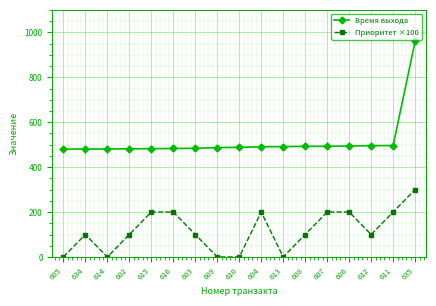

What is the sum of the Время выхода values at 612 and 615?

977.9